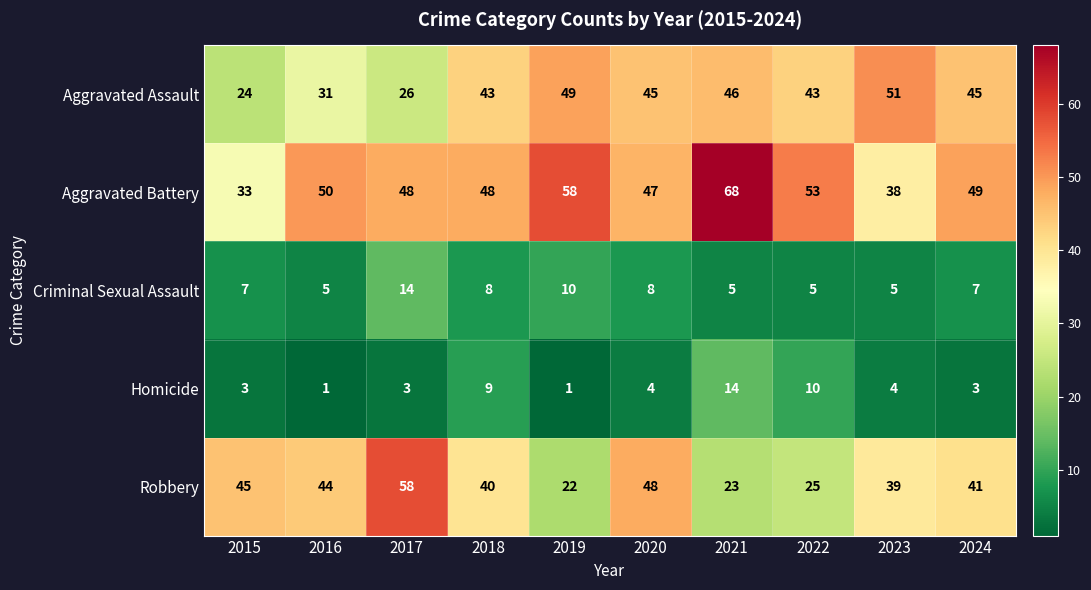

What is the spread (max minus min) of values at 2020?

44